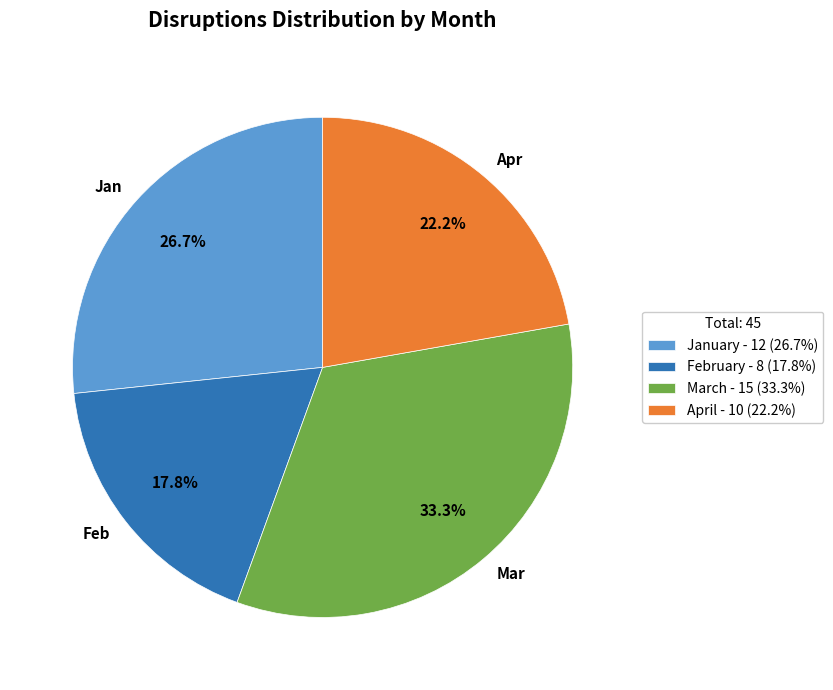

To the nearest percent, what is the difference between the largest and smallest slice percentages?

16%